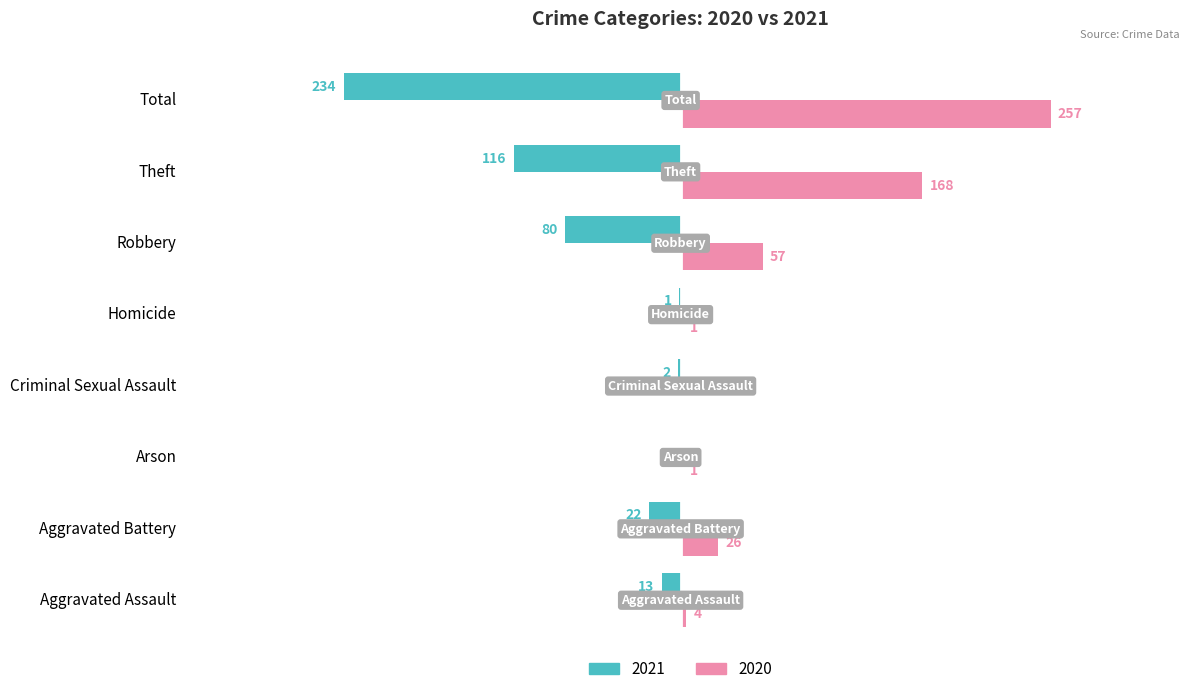

What are all the series names shown in the legend?

2021, 2020